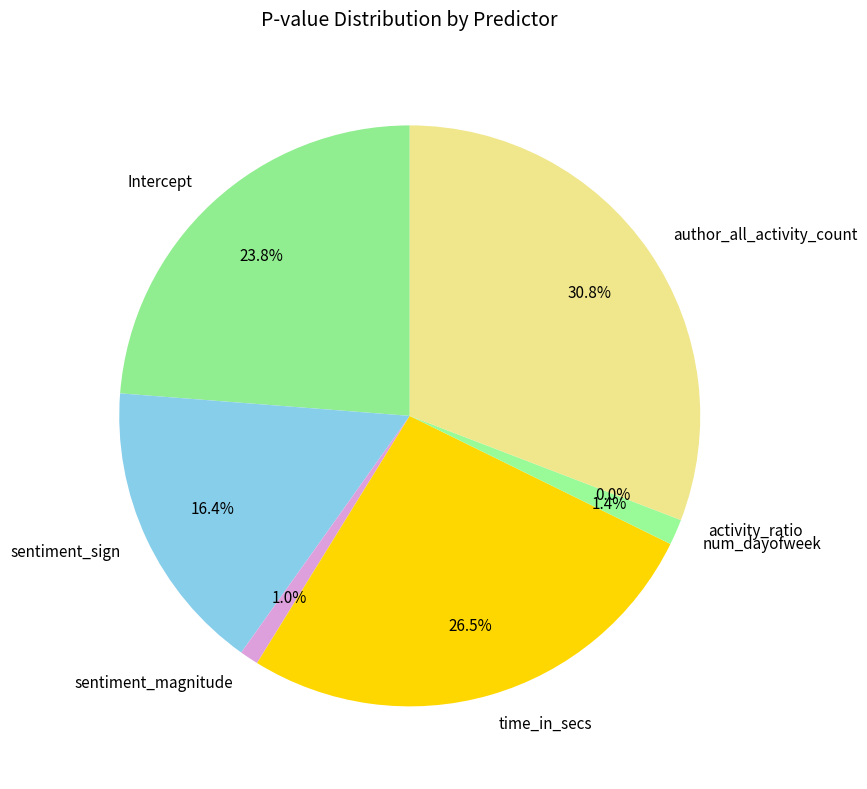

Which has a higher value, Intercept or time_in_secs?

time_in_secs